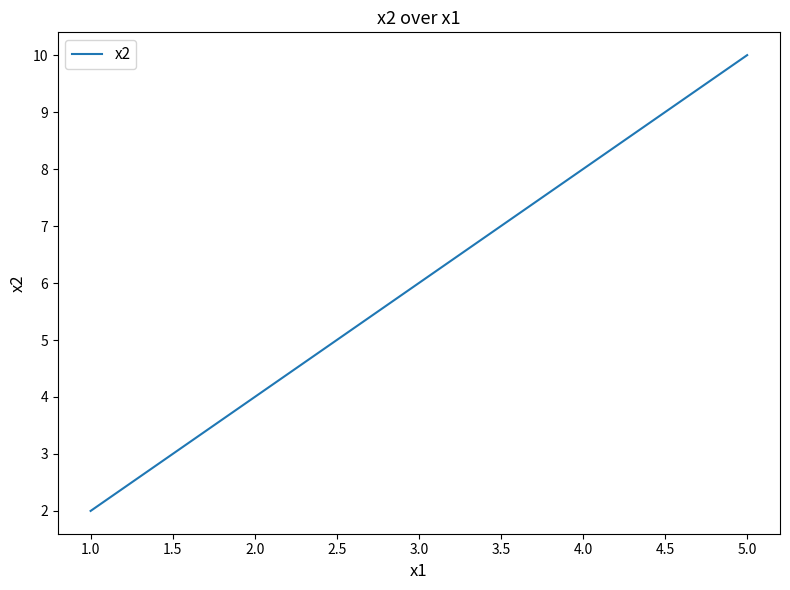

The value at 3.0 is 6. True or false?

True